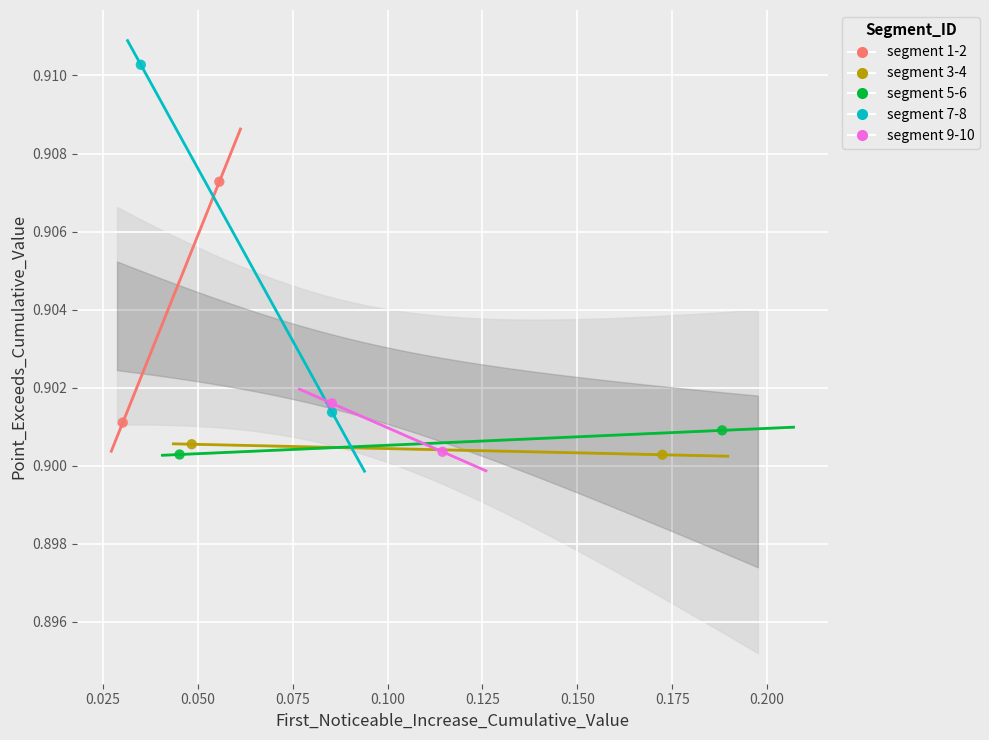

What are all the series names shown in the legend?

segment 1-2, segment 3-4, segment 5-6, segment 7-8, segment 9-10